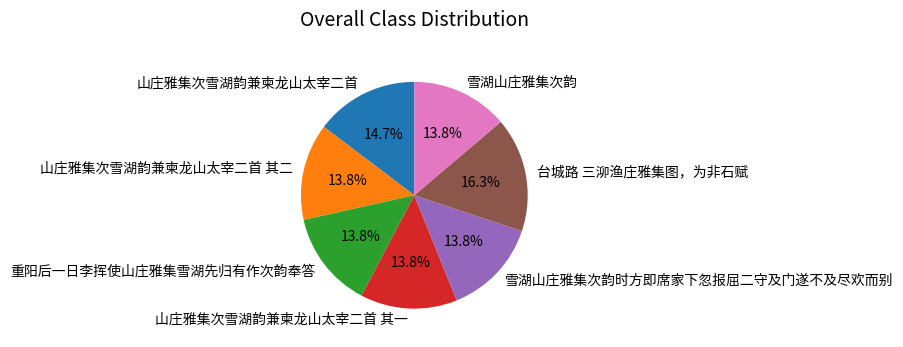

What is the ratio of the value at 雪湖山庄雅集次韵 to the value at 重阳后一日李挥使山庄雅集雪湖先归有作次韵奉答?

1.0